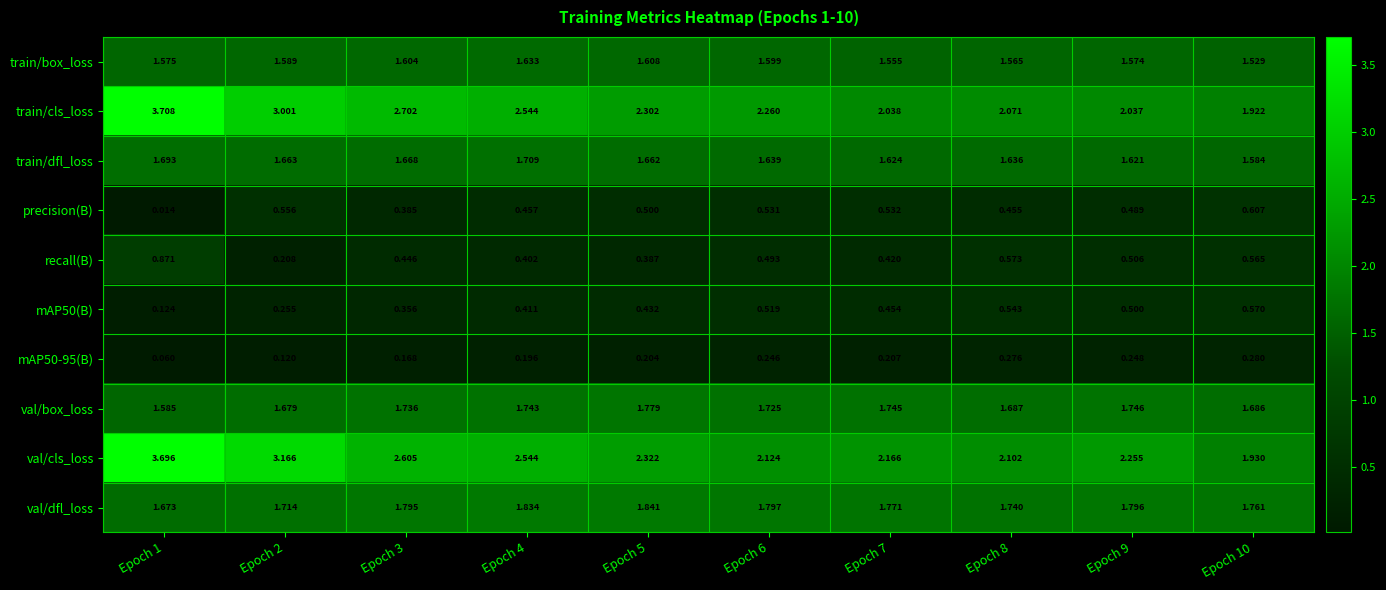

Which series has the largest range (max minus min)?

train/cls_loss